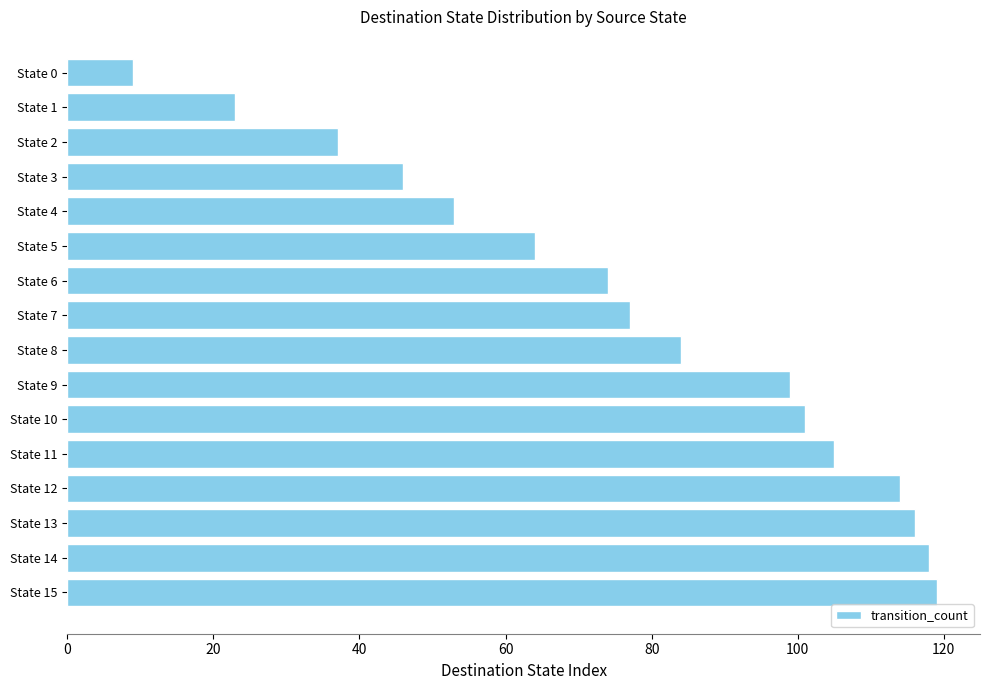

The value at State 4 is 74. True or false?

False